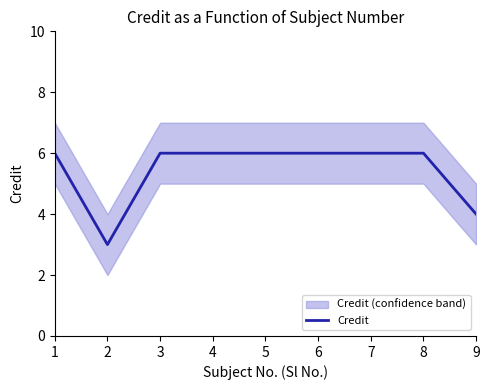

Which has a higher value, 4 or 8?

4